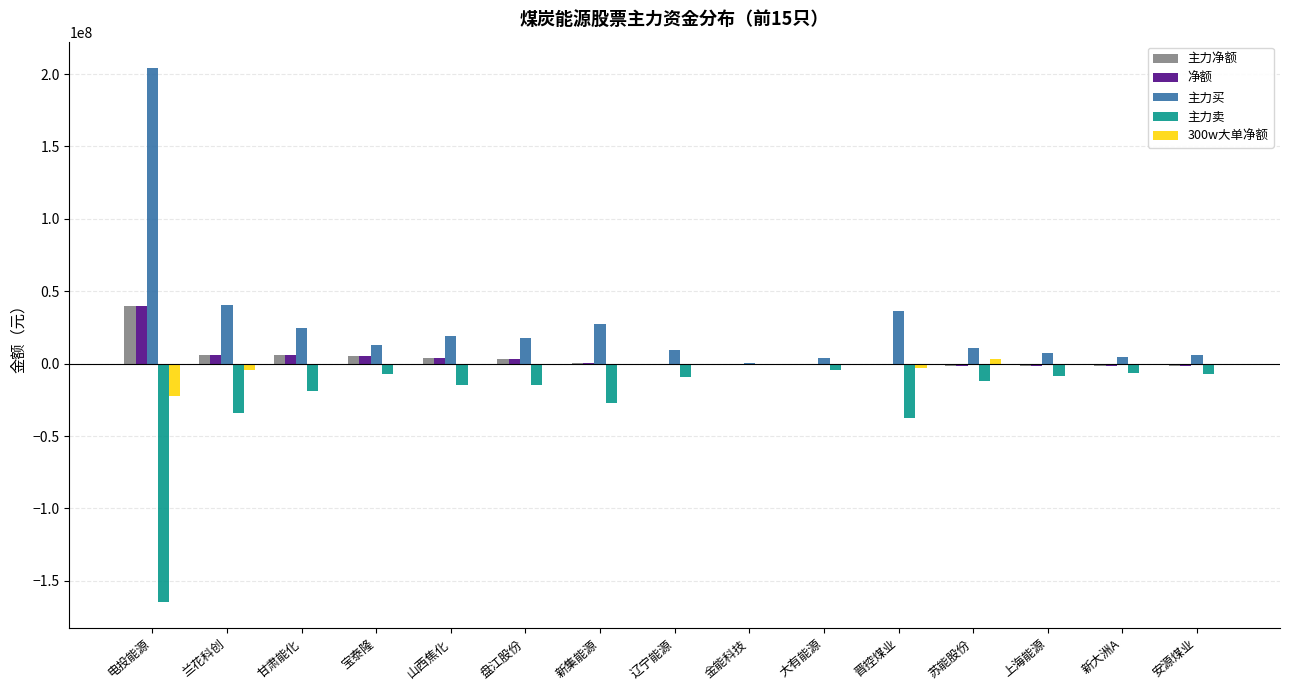

What is the average value of the 净额 series?

3768223